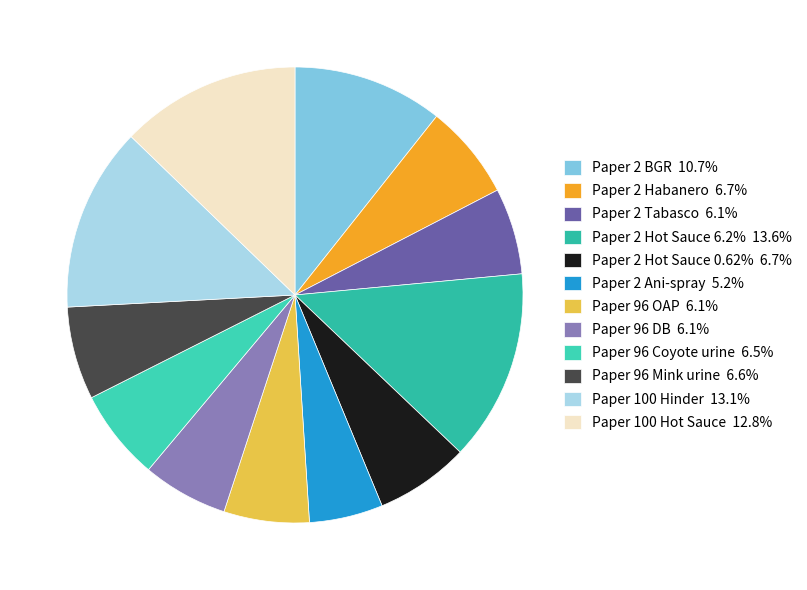

The Paper 2 Ani-spray slice represents 1% of the pie. True or false?

False